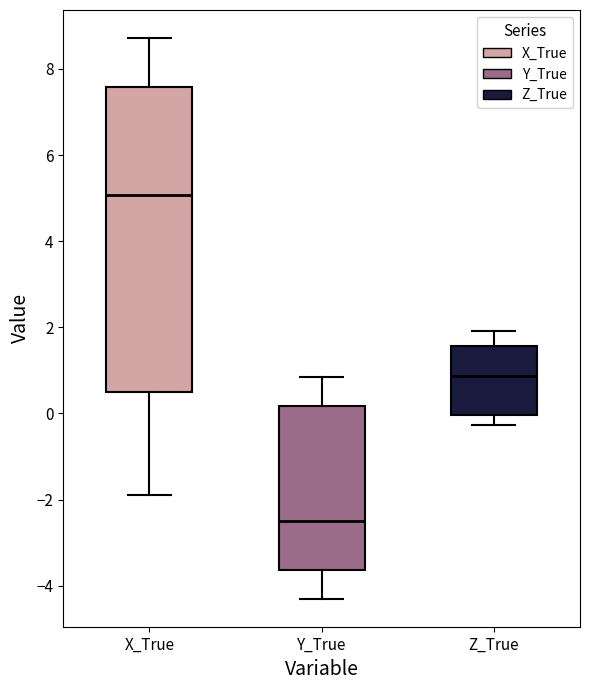

Reading left to right, transcribe this box plot: for each box, give where its median line is, the range the box spans, and where its two whiskers end, as read against the y-axis. The values are not printed on the chart, so give them approximately, as read against the axis.

X_True: median 5.0, box 0.4 to 7.6, whiskers -1.8 to 8.8
Y_True: median -2.6, box -3.6 to 0.2, whiskers -4.4 to 0.8
Z_True: median 0.8, box 0.0 to 1.6, whiskers -0.2 to 2.0